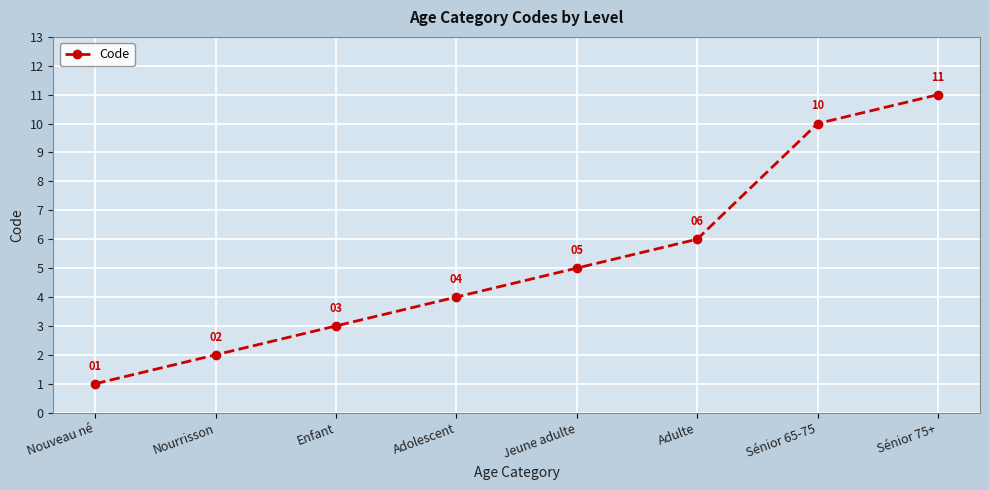

Reading right to left, list all the values displayed in this chart.

11	10	6	5	4	3	2	1